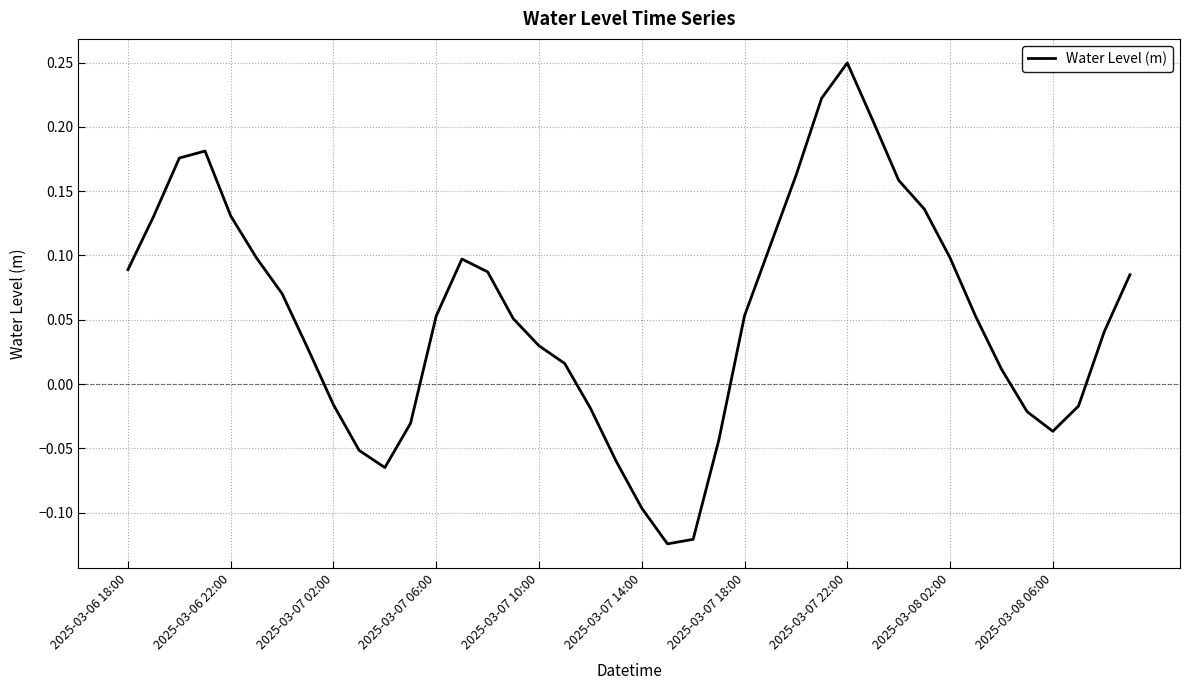

Reading left to right, transcribe all the data shown in this chart.

0.1	0.1	0.2	0.2	0.1	0.1	0.1	0.0	-0.0	-0.1	-0.1	-0.0	0.1	0.1	0.1	0.1	0.0	0.0	-0.0	-0.1	-0.1	-0.1	-0.1	-0.0	0.1	0.1	0.2	0.2	0.2	0.2	0.2	0.1	0.1	0.1	0.0	-0.0	-0.0	-0.0	0.0	0.1